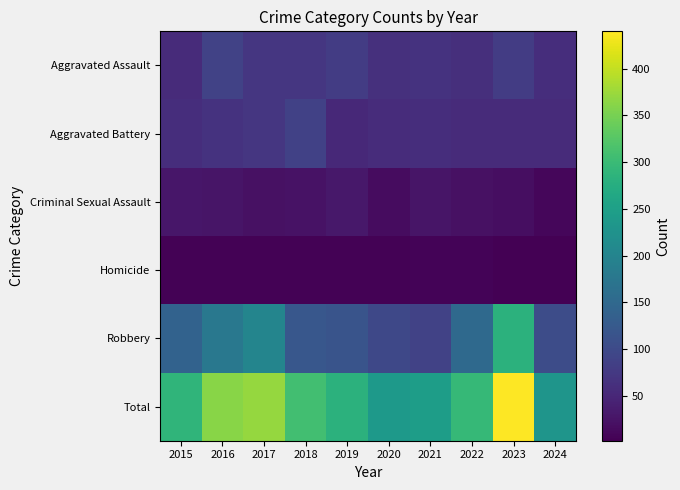

Rank the series at 2017 from lowest to highest value.

Homicide, Criminal Sexual Assault, Aggravated Battery, Aggravated Assault, Robbery, Total